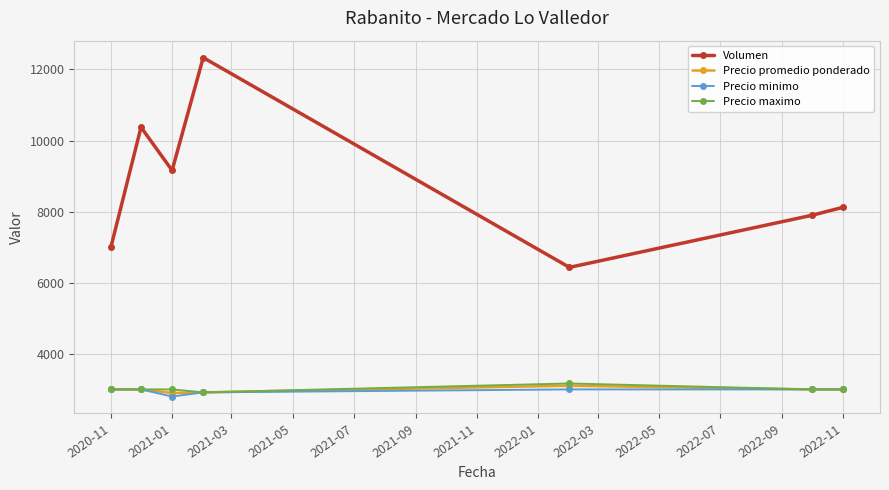

What is the difference between the maximum and second lowest values in the Precio minimo series?

83